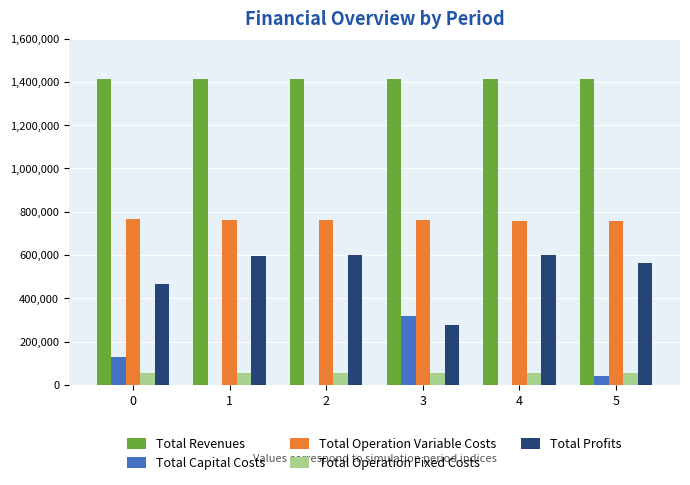

What is the highest value of the Total Profits series?

601388.8